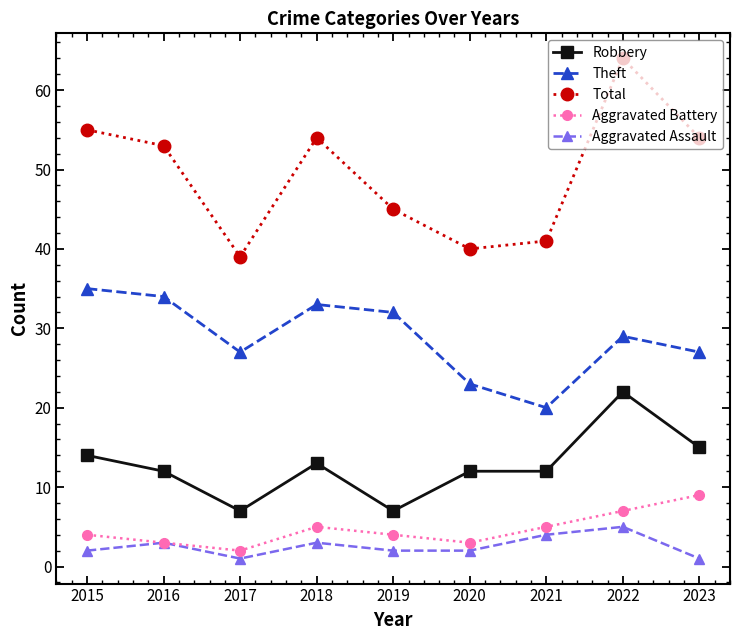

At how many categories does at least one series exceed 9?

9